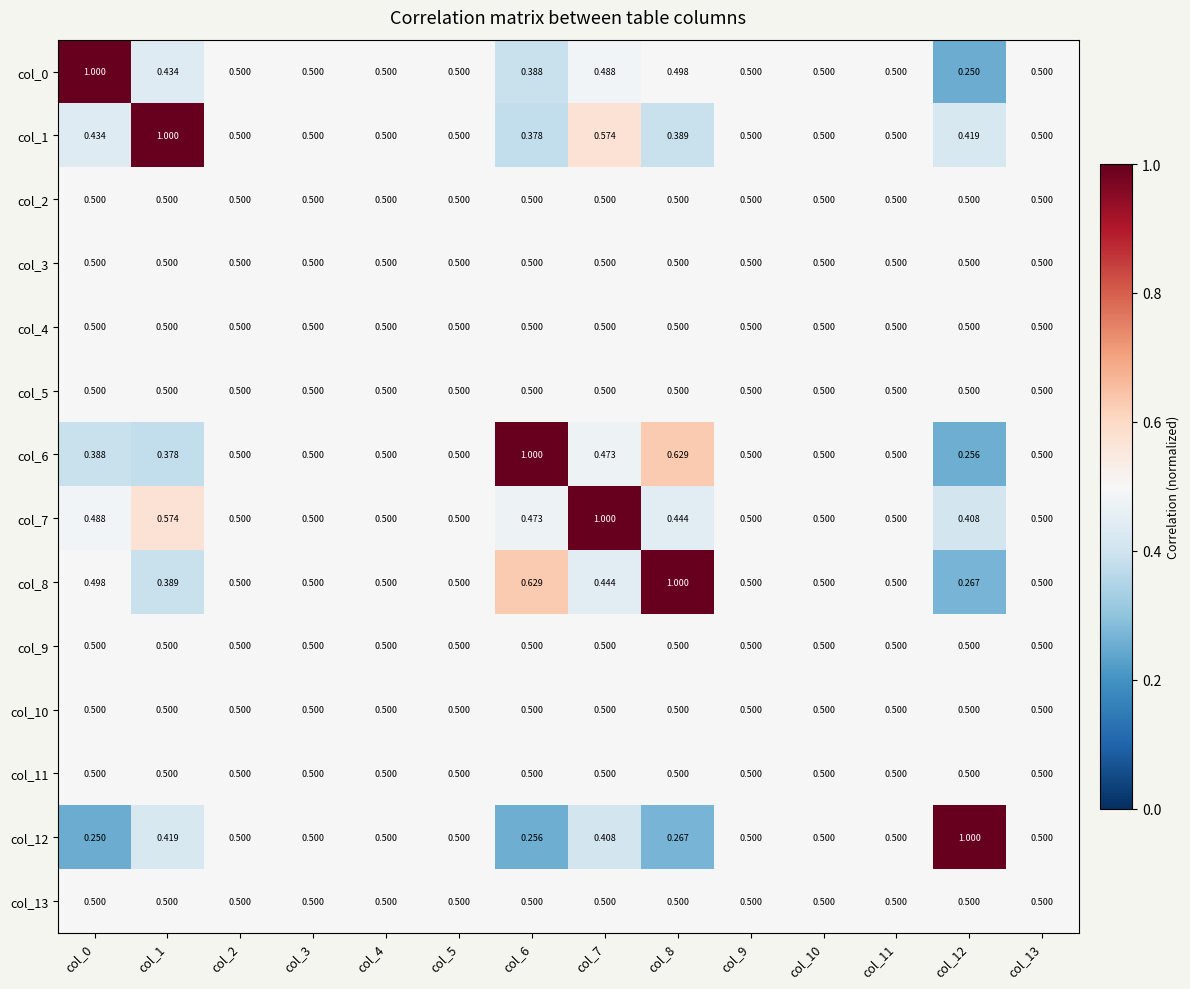

What is the total value across all series at col_13?

7.0